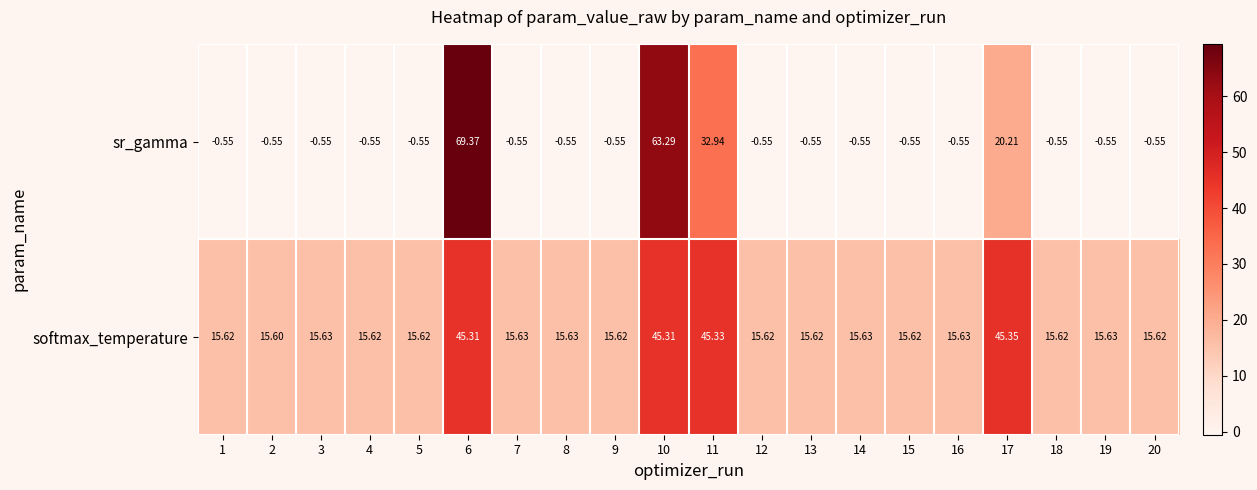

What is the spread (max minus min) of values at 4?

16.2